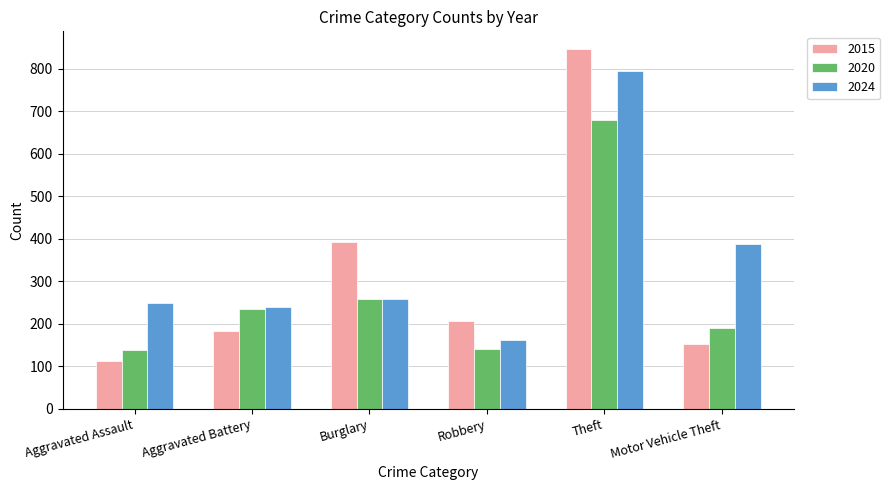

What is the average value of the 2020 series?

274